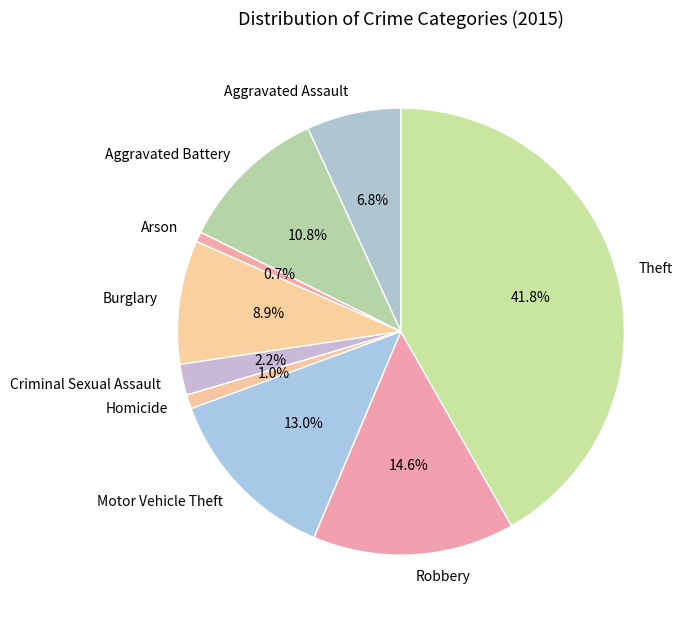

What is the largest slice in the pie chart?

Theft